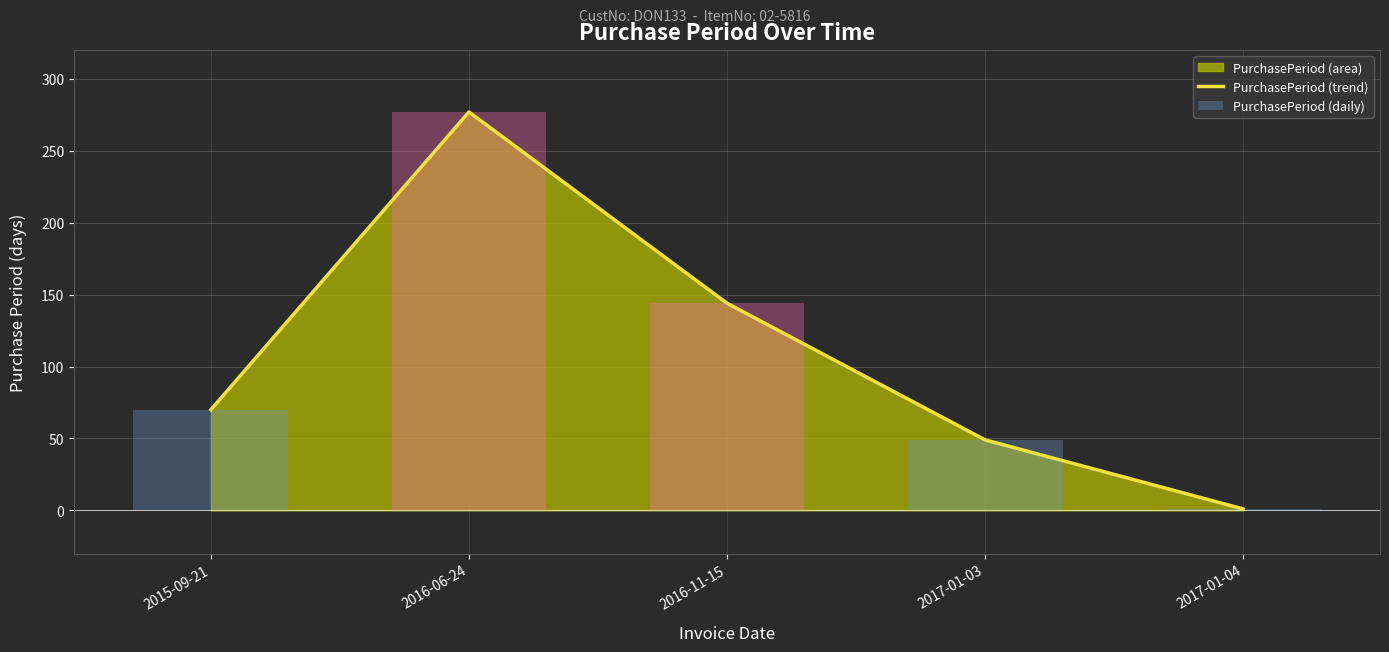

Where is PurchasePeriod (daily) nearest to the value 139?

2016-11-15